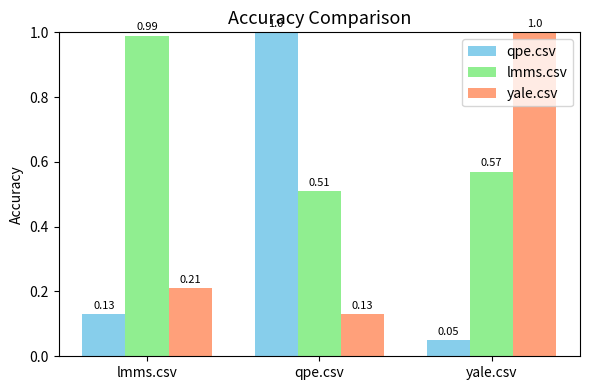

What is the label of the 2nd bar from the left?

qpe.csv